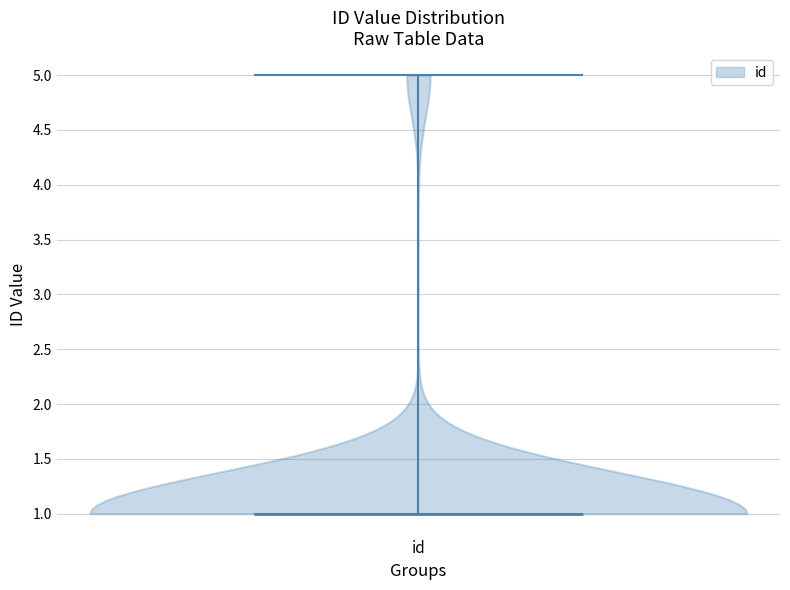

Where does the median line of the violin for id sit on the y-axis? The values are not printed on the chart, so give them approximately, as read against the axis.

1